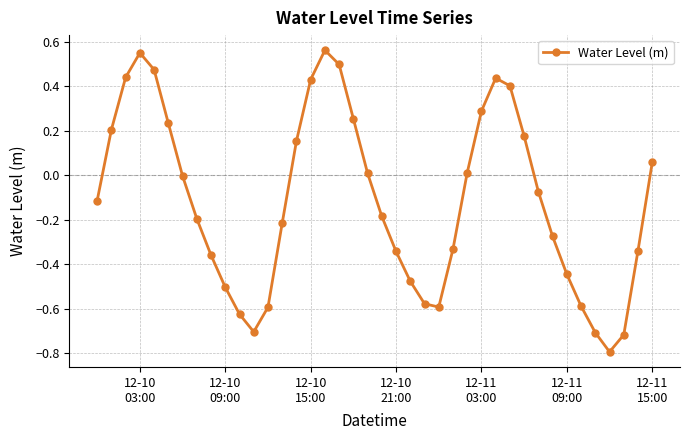

What is the smallest value displayed?

-0.8